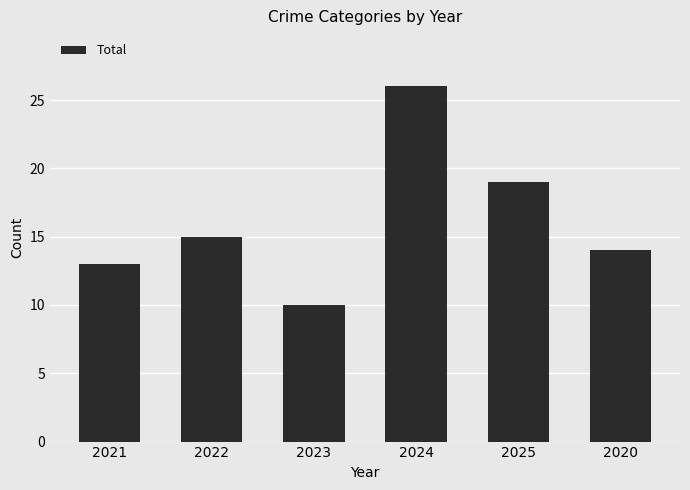

At which label is the value closest to 18?

2025